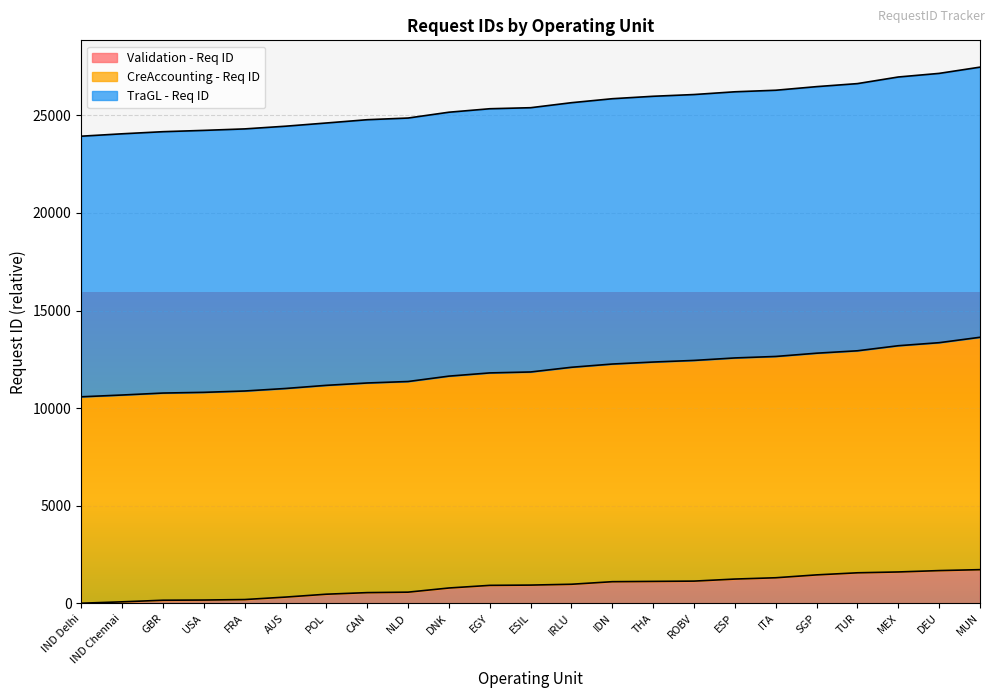

What is the total value across all series at EGY?

25339